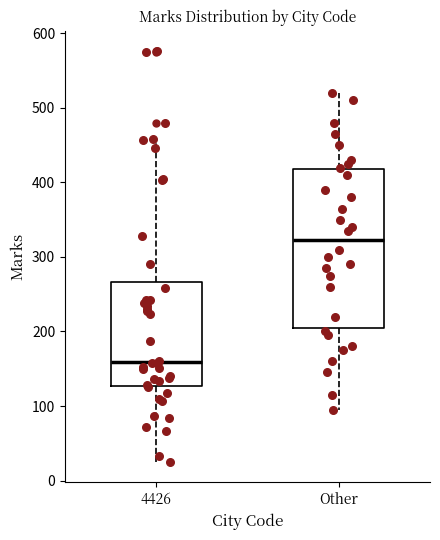

Where is the upper edge of the box for Other on the y-axis? The values are not printed on the chart, so give them approximately, as read against the axis.

420